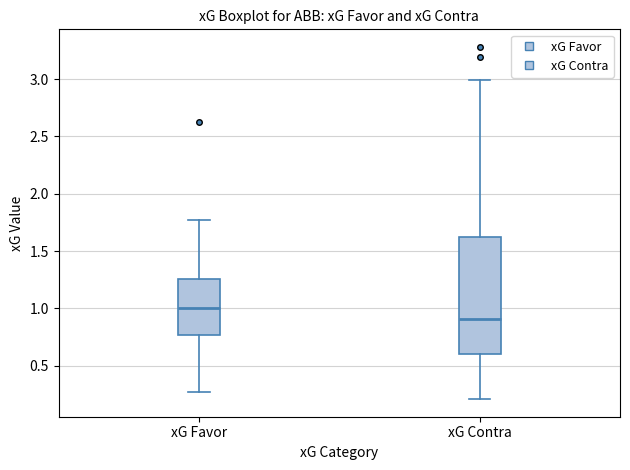

Which box has the highest median line?

xG Favor